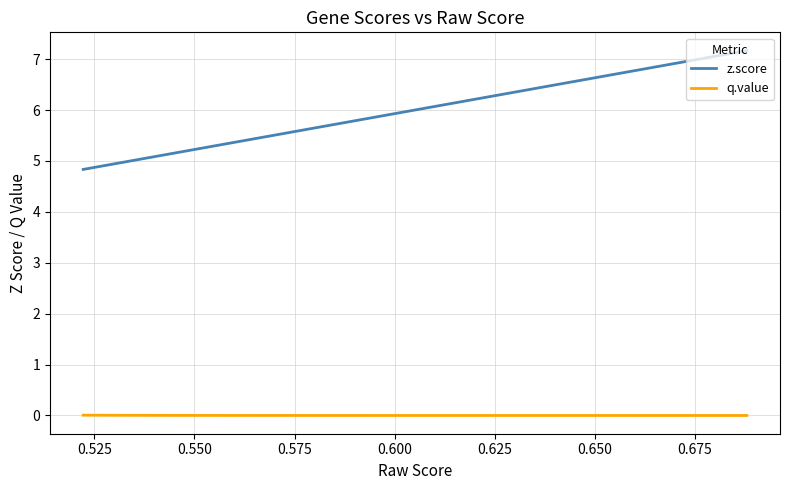

True or false: z.score has more than 0 interior local peaks.

False